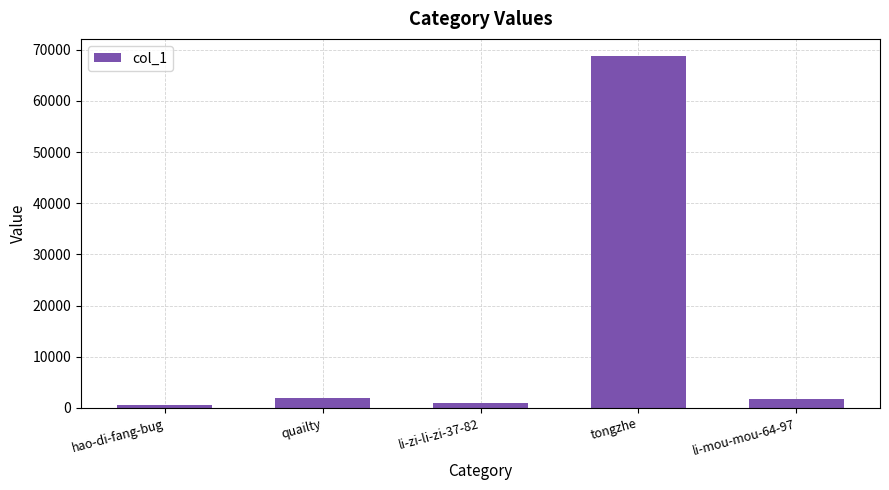

How many data points are less than 1721?

2